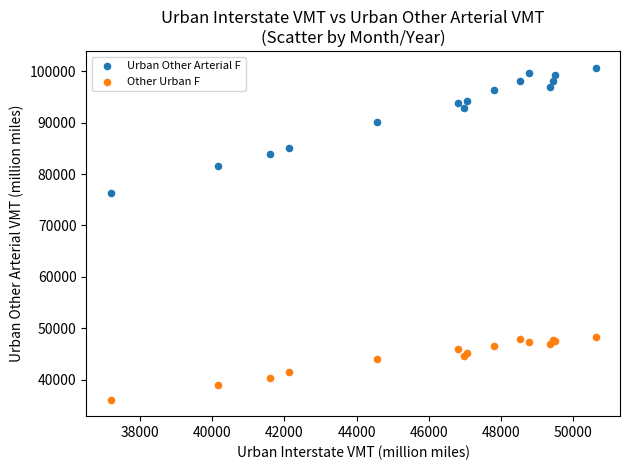

Which series contains the lowest Y value?

Other Urban F